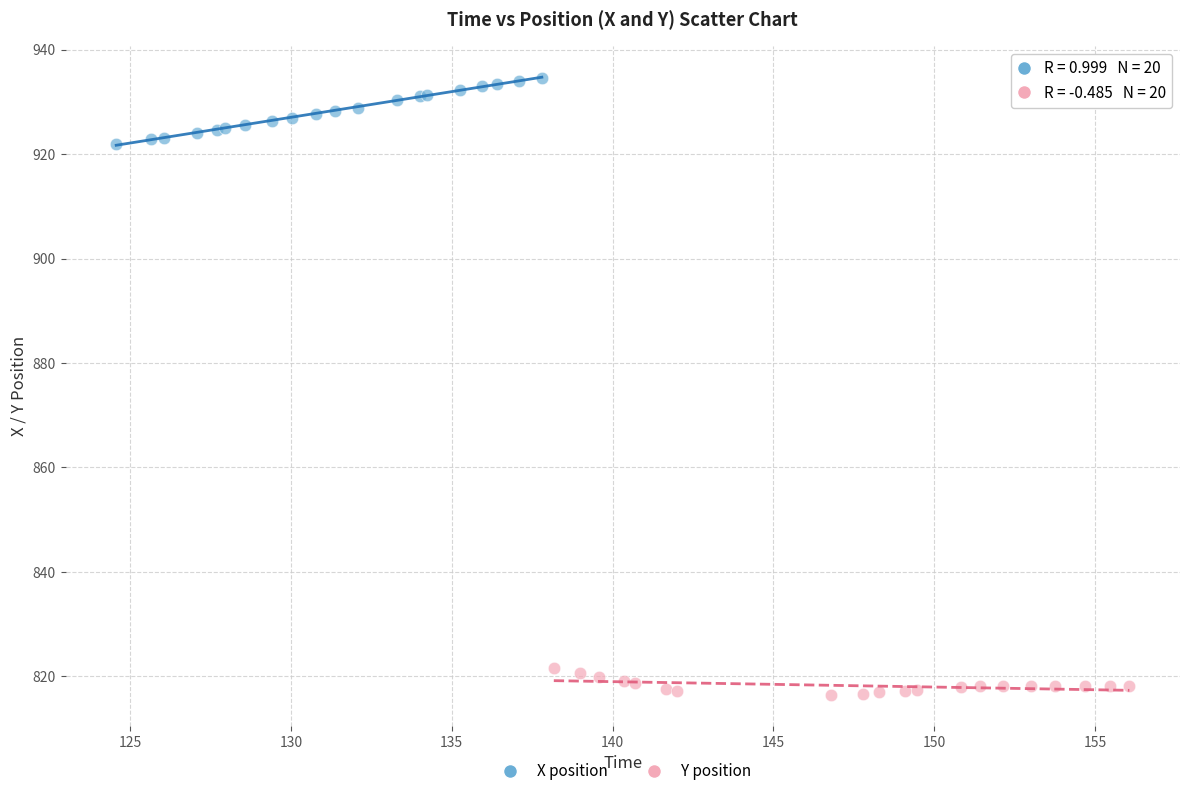

Which series has the largest Y range (max minus min)?

X position